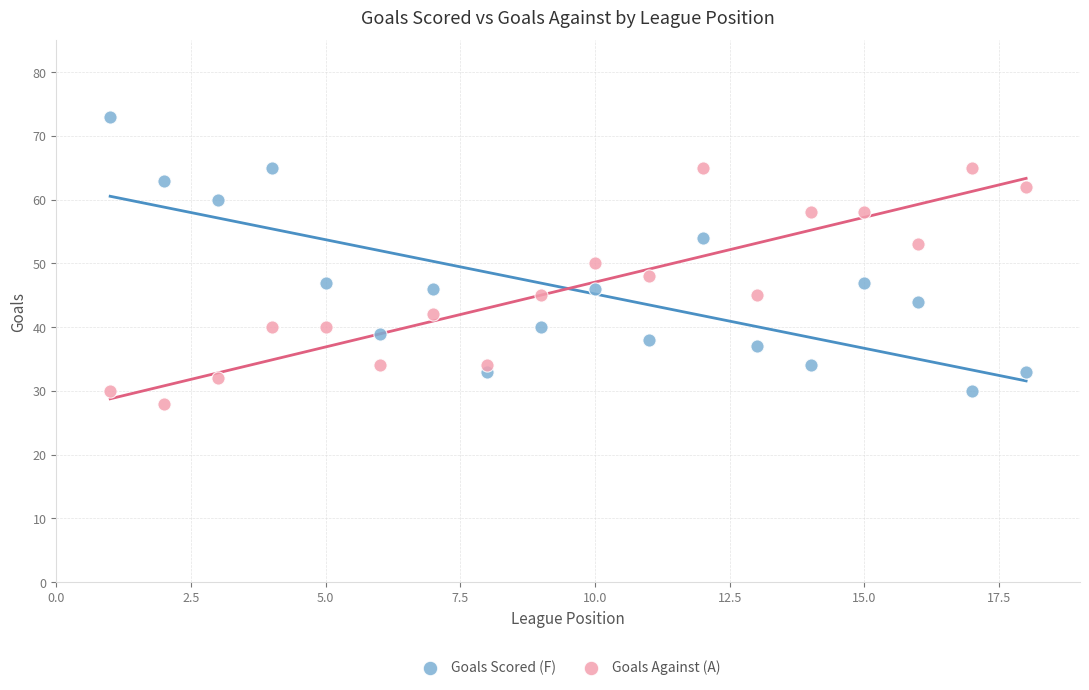

Which series reaches the maximum Y coordinate?

Goals Scored (F)